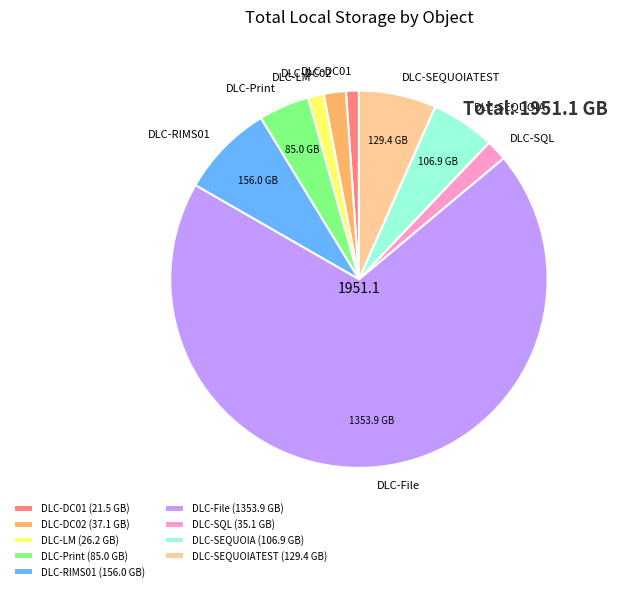

Approximately how many times larger is the value at DLC-LM compared to DLC-DC01?

1.2